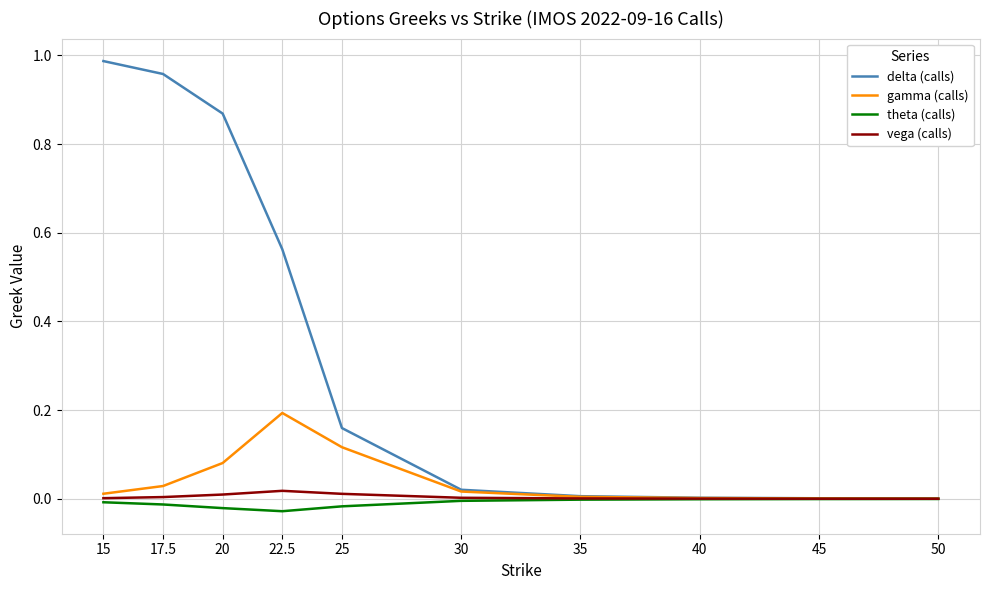

Which series has the largest range (max minus min)?

delta (calls)